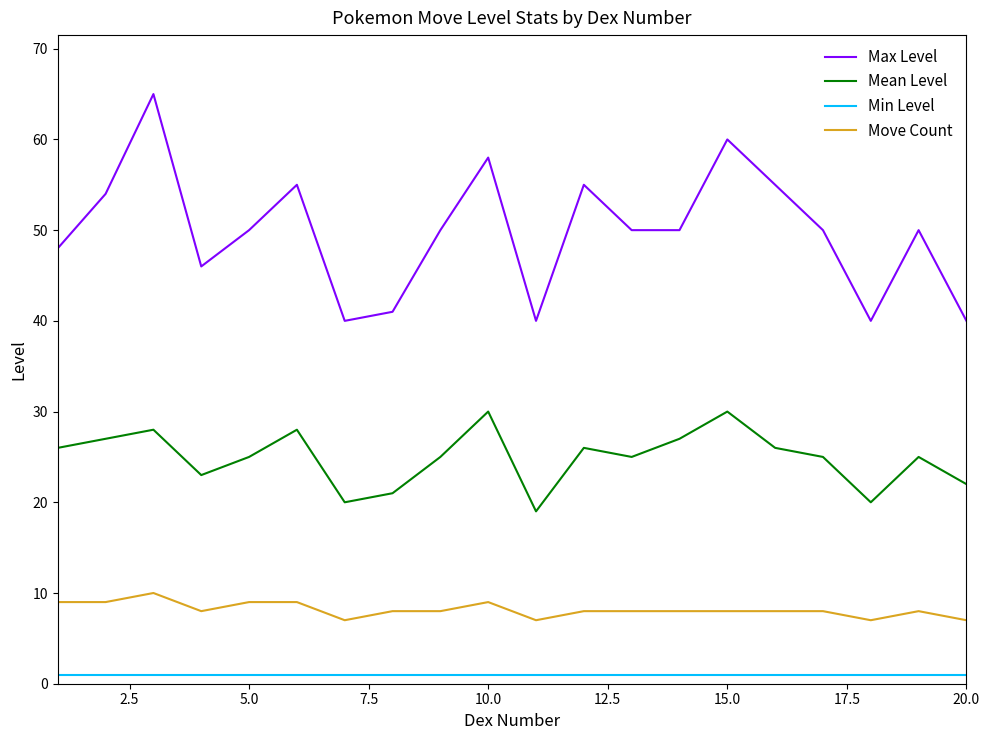

What is the maximum value shown in the chart?

65